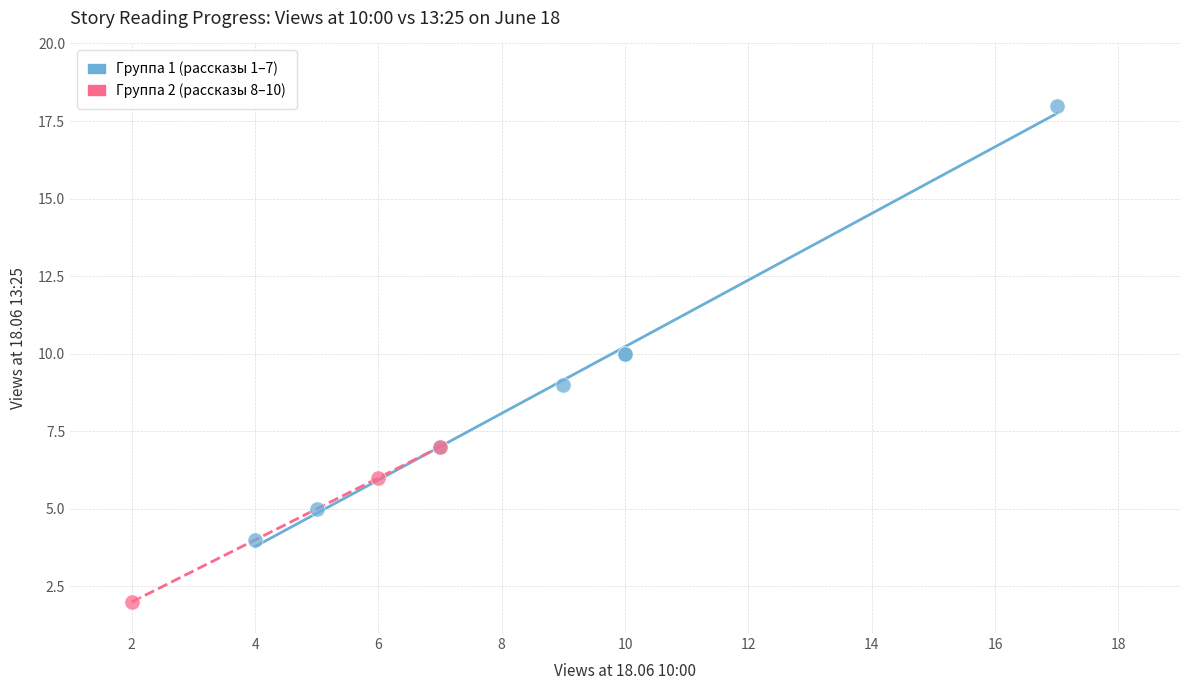

Which series contains the highest Y value?

Группа 1 (рассказы 1–7)